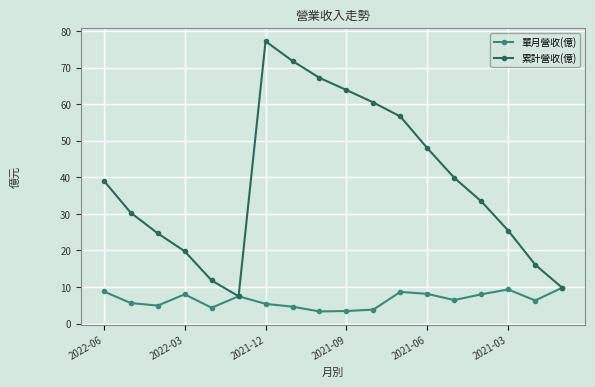

What is the difference between the second highest and second lowest values in the 單月營收(億) series?

5.9